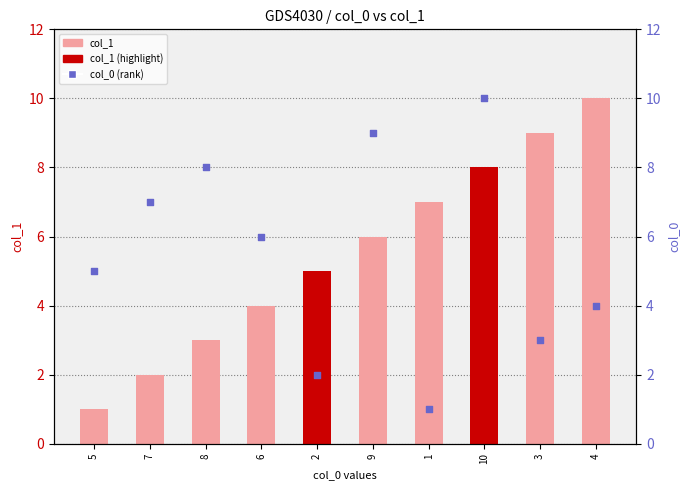

Which series contains the highest Y value?

col_1